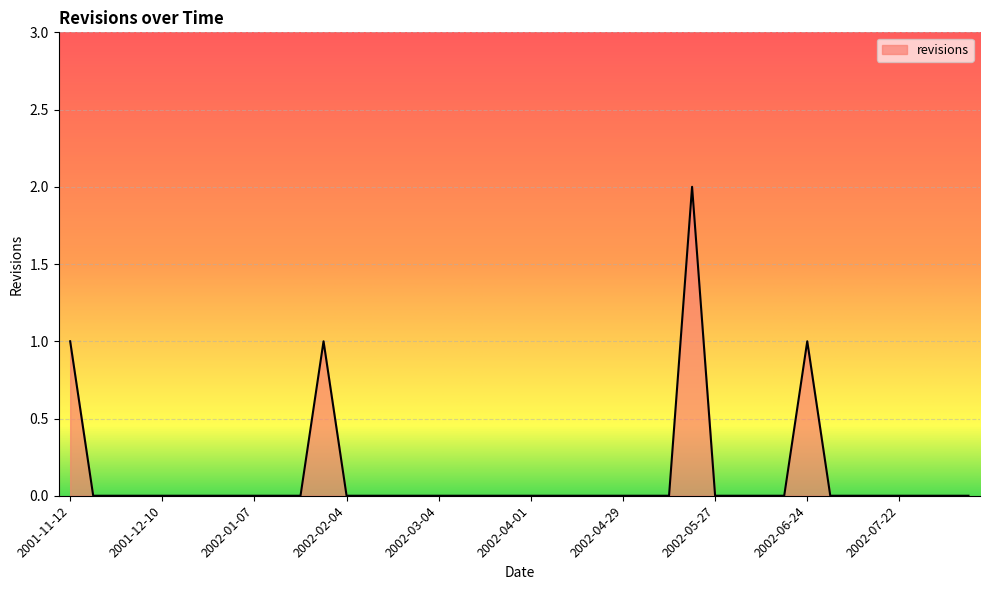

Rank the categories by value from lowest to highest.

2001-11-19, 2001-11-26, 2001-12-03, 2001-12-10, 2001-12-17, 2001-12-24, 2001-12-31, 2002-01-07, 2002-01-14, 2002-01-21, 2002-02-04, 2002-02-11, 2002-02-18, 2002-02-25, 2002-03-04, 2002-03-11, 2002-03-18, 2002-03-25, 2002-04-01, 2002-04-08, 2002-04-15, 2002-04-22, 2002-04-29, 2002-05-06, 2002-05-13, 2002-05-27, 2002-06-03, 2002-06-10, 2002-06-17, 2002-07-01, 2002-07-08, 2002-07-15, 2002-07-22, 2002-07-29, 2002-08-05, 2002-08-12, 2001-11-12, 2002-01-28, 2002-06-24, 2002-05-20